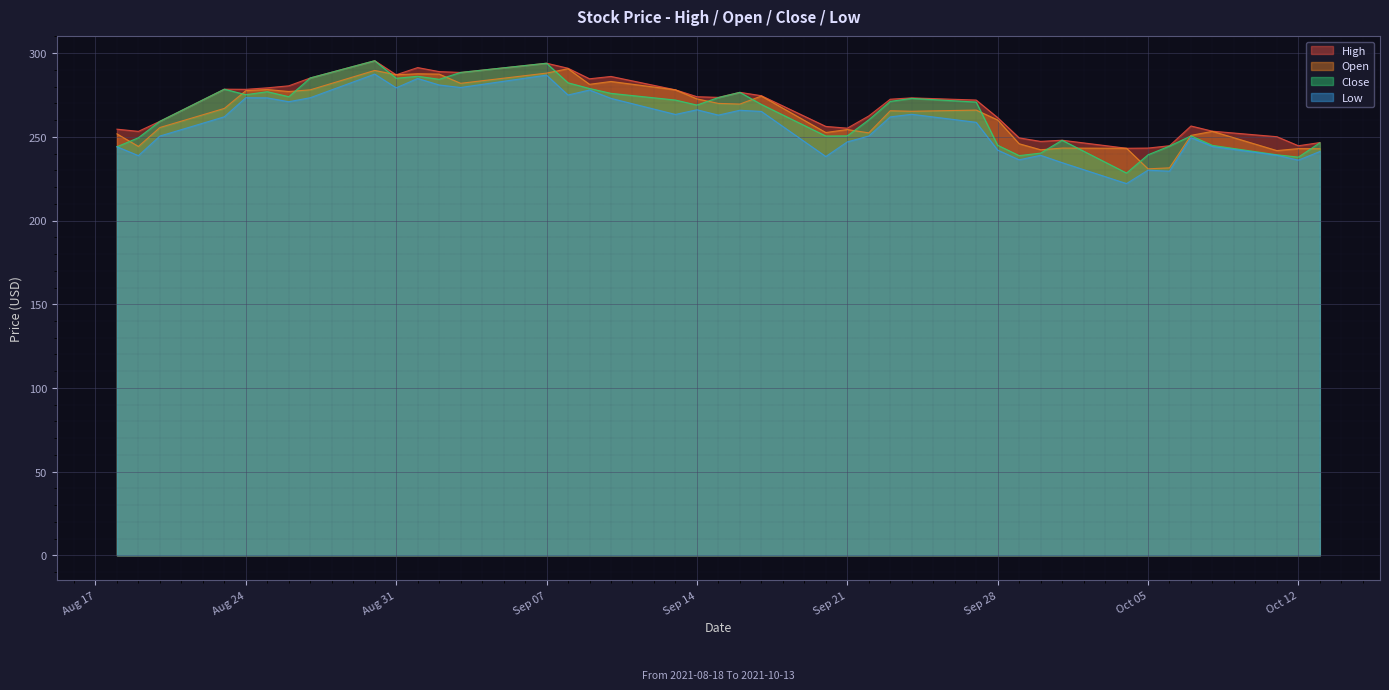

At which category does Low reach its first local valley?

2021-08-19